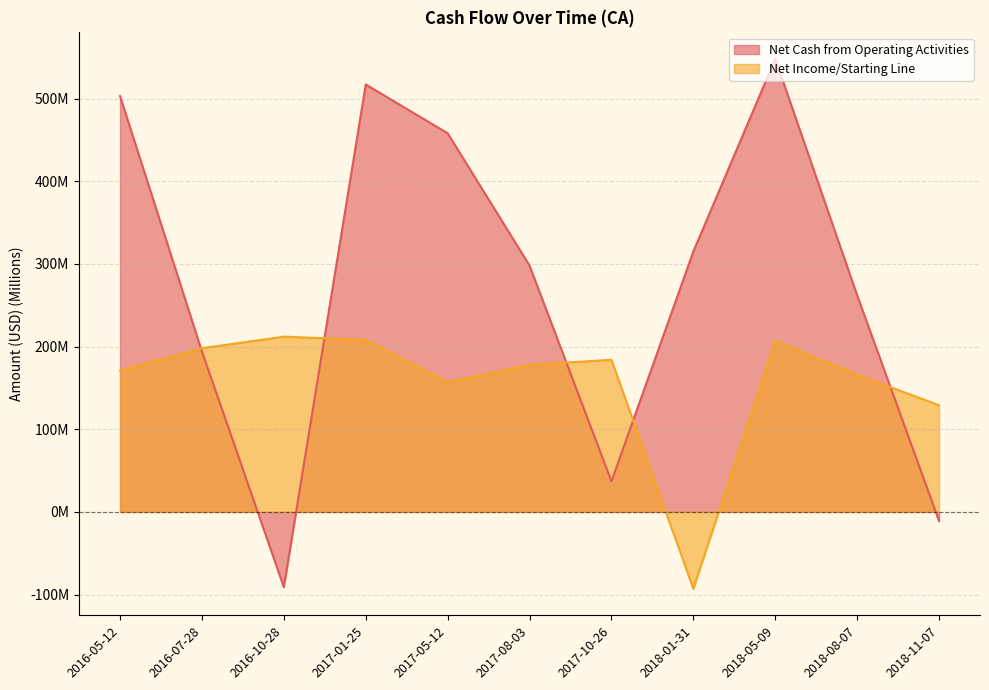

At which label does Net Cash from Operating Activities first exceed 298?

2016-05-12